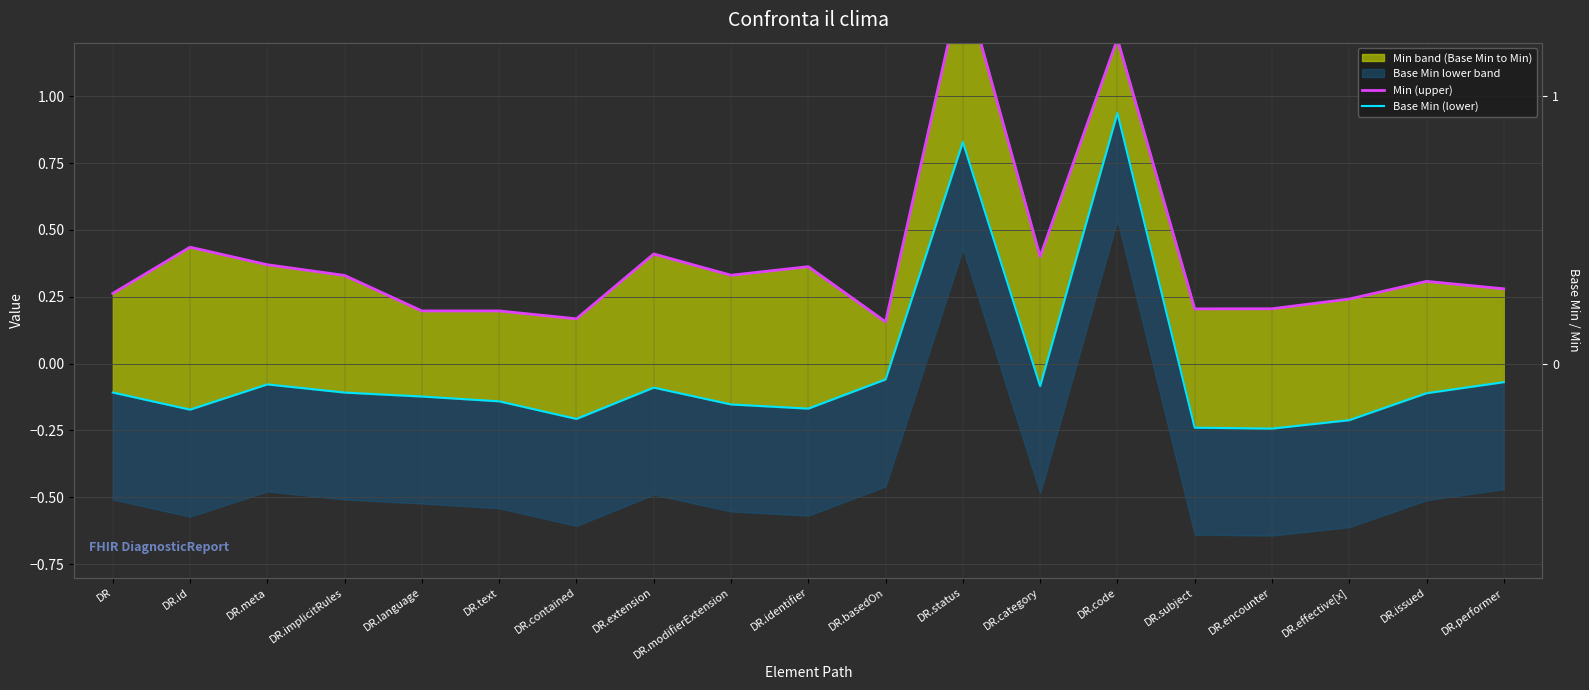

Between DR.text and DR.modifierExtension, which series saw the biggest shift?

Min (upper)